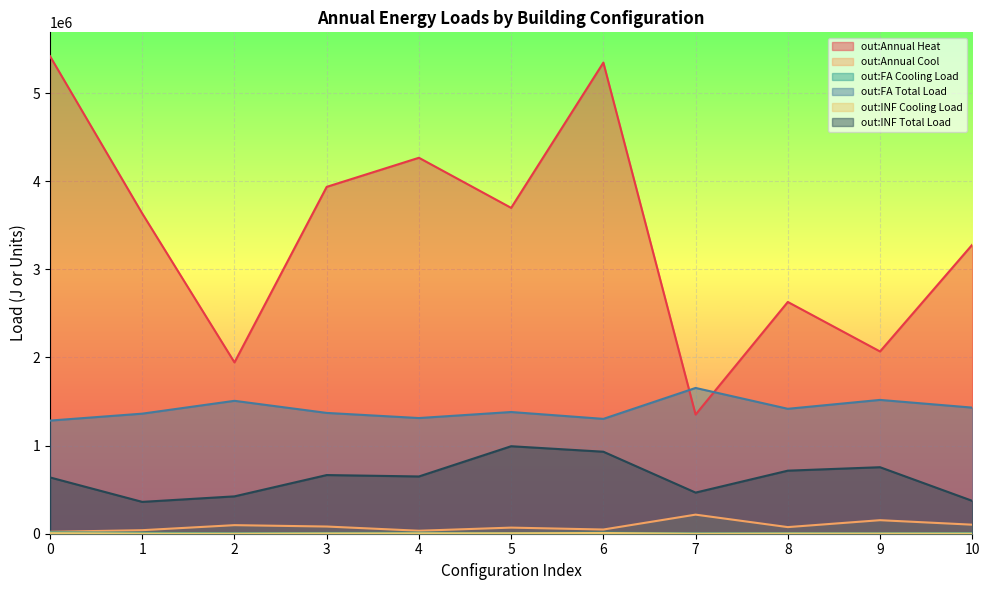

At which category does the chart reach its minimum across all series?

7